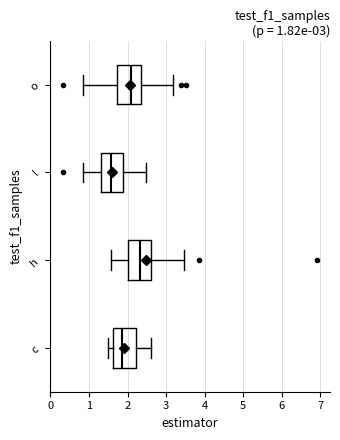

Which box's median line is the furthest to the left?

l